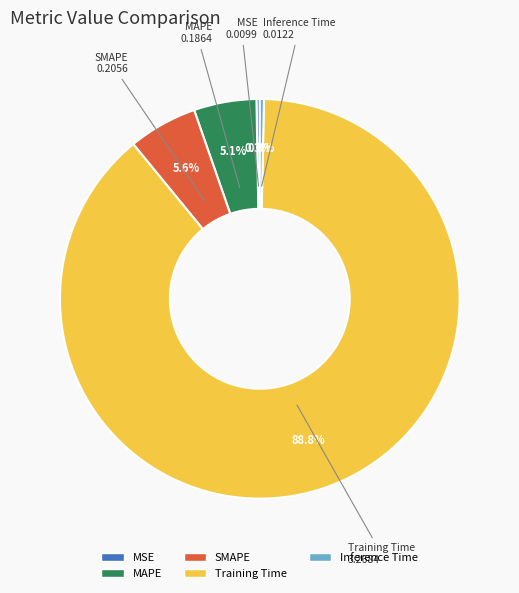

Which category has the biggest portion of the pie?

Training Time